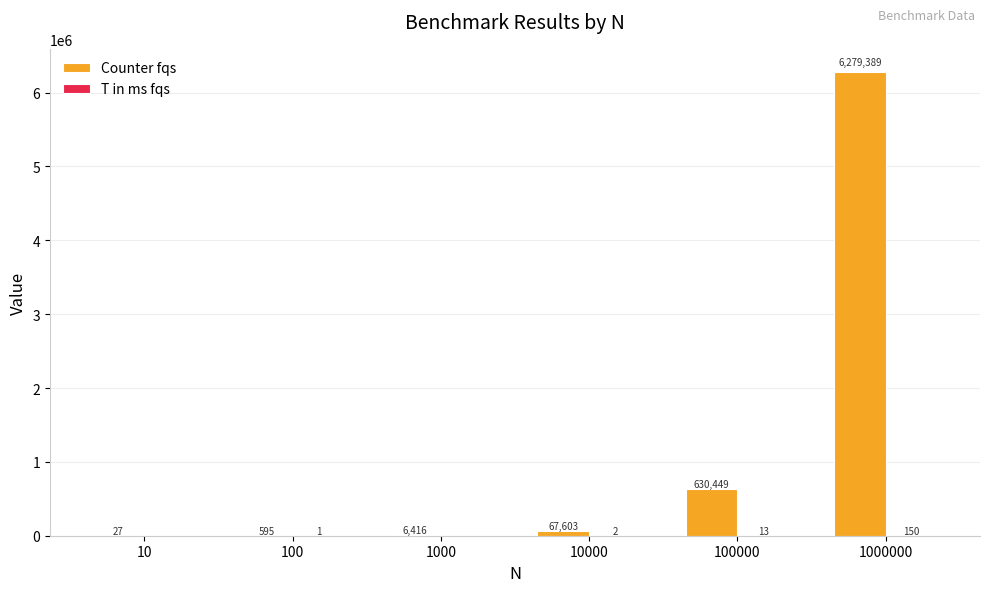

Between 10 and 1000000, which series saw the biggest shift?

Counter fqs